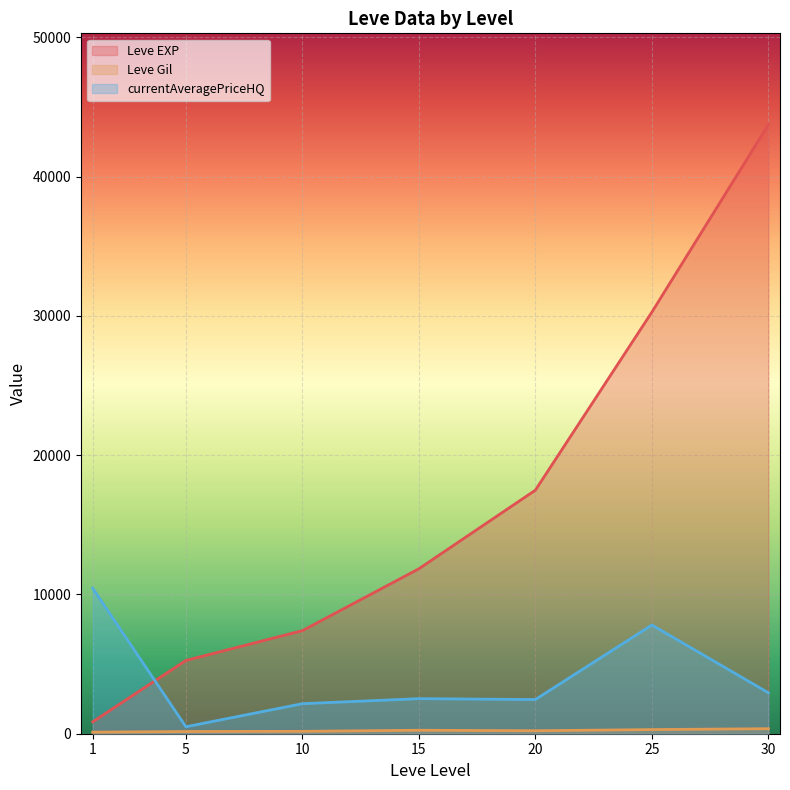

Between 25 and 5, which is larger?

25